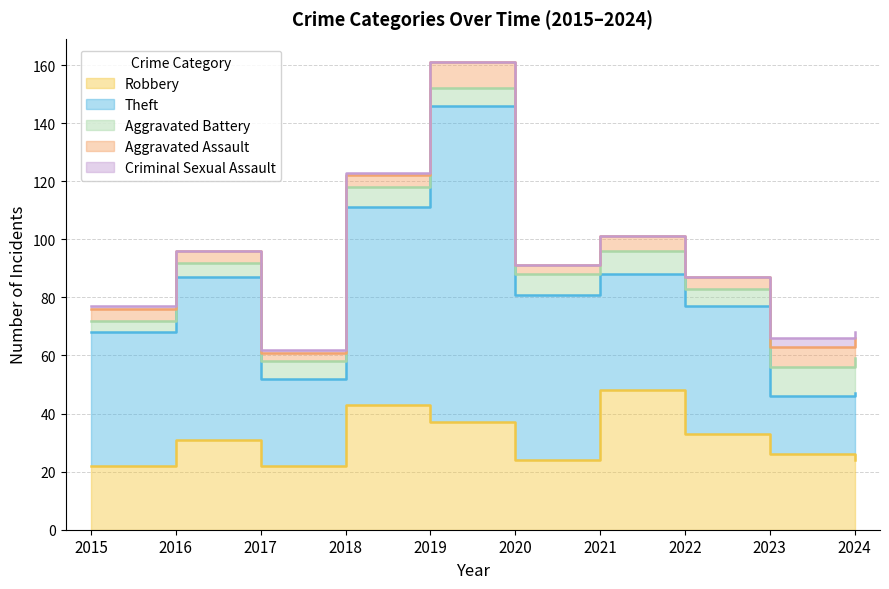

What is the average value of the Aggravated Assault series?

5